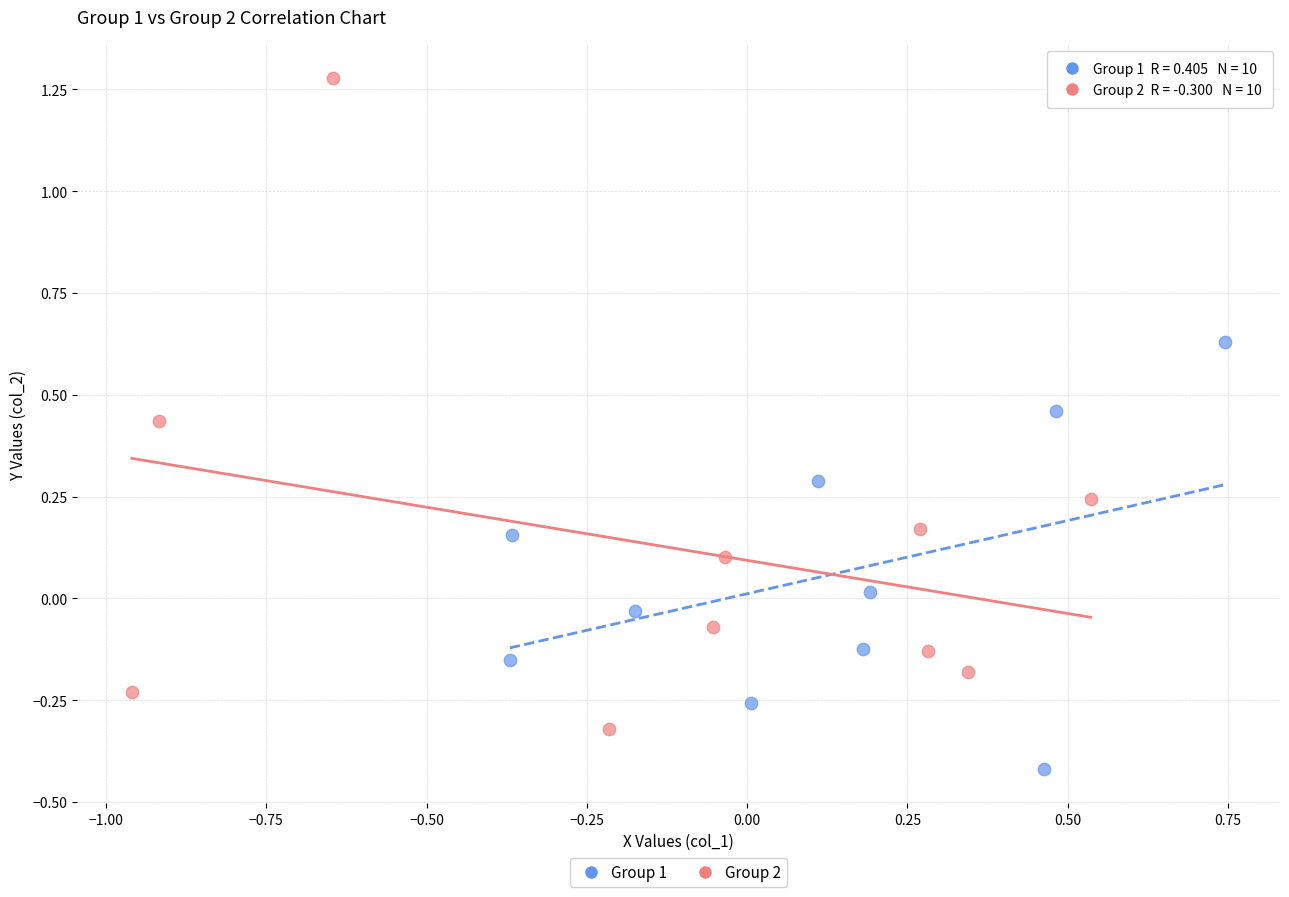

Which series has the widest spread of Y values?

Group 2